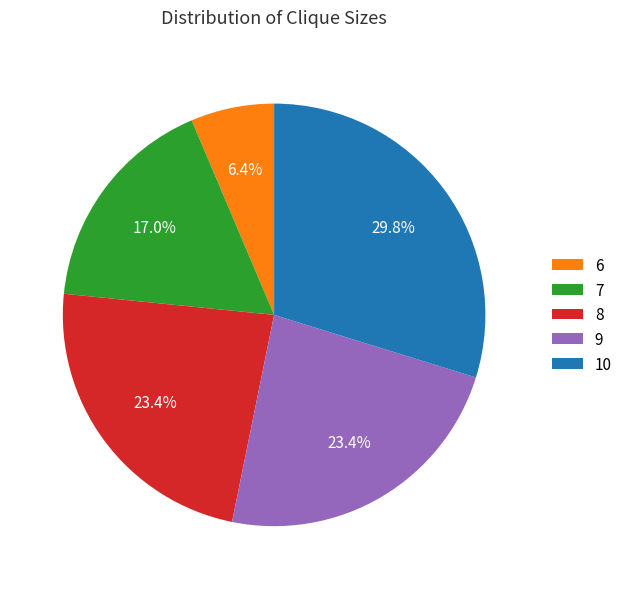

Which slice is the smallest?

6